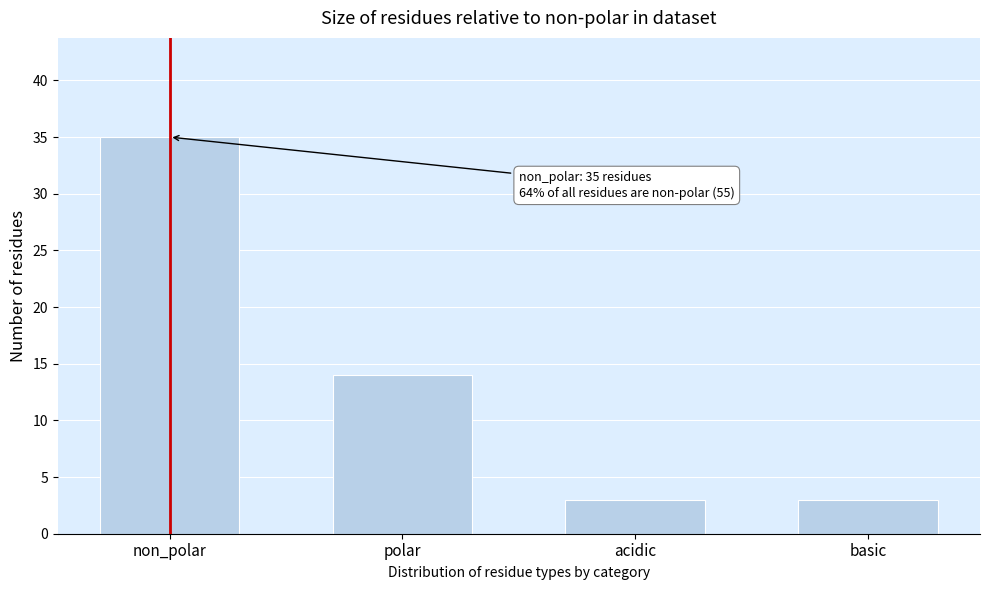

Reading right to left, what are all the values shown in this chart?

3	3	14	35